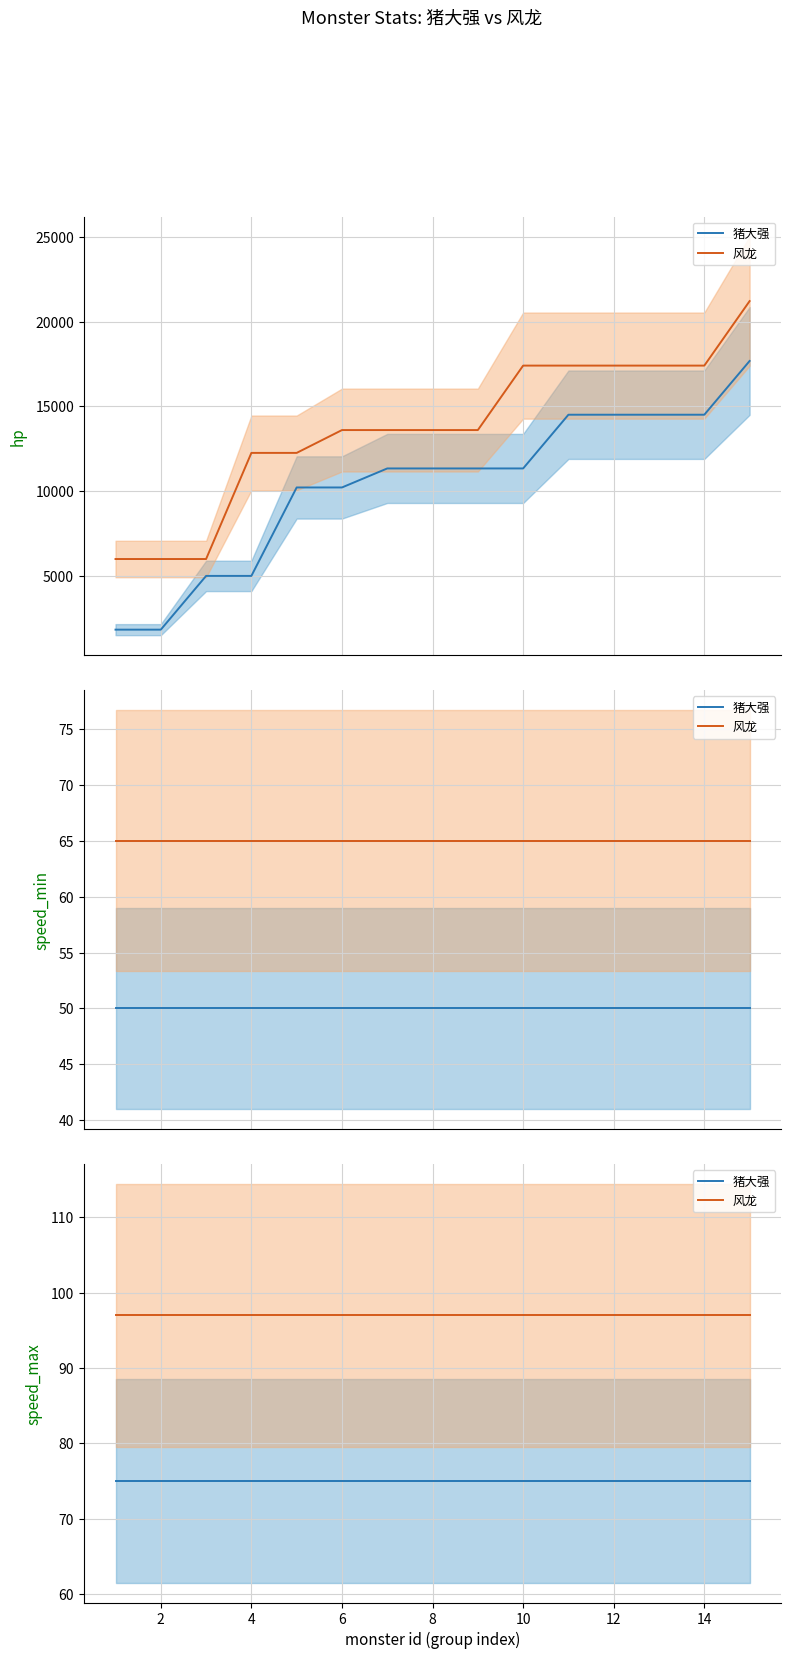

Reading right to left, extract all data points from this chart.

猪大强: 75	75	75	75	75	75	75	75	75	75	75	75	75	75	75
风龙: 97	97	97	97	97	97	97	97	97	97	97	97	97	97	97